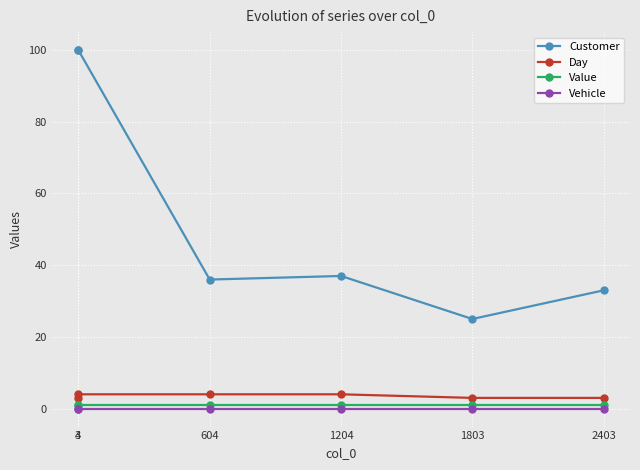

Which series has the largest total across all categories?

Customer